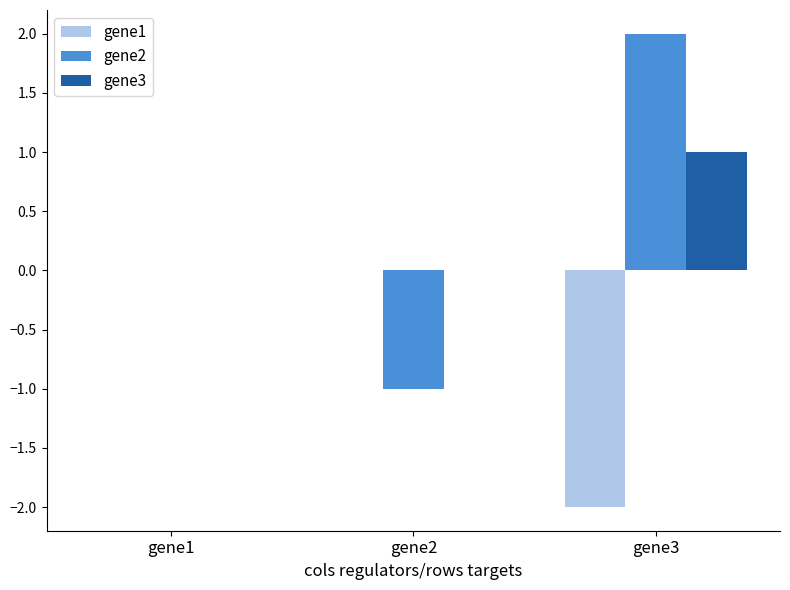

Which category has the highest value in the gene2 series?

gene3